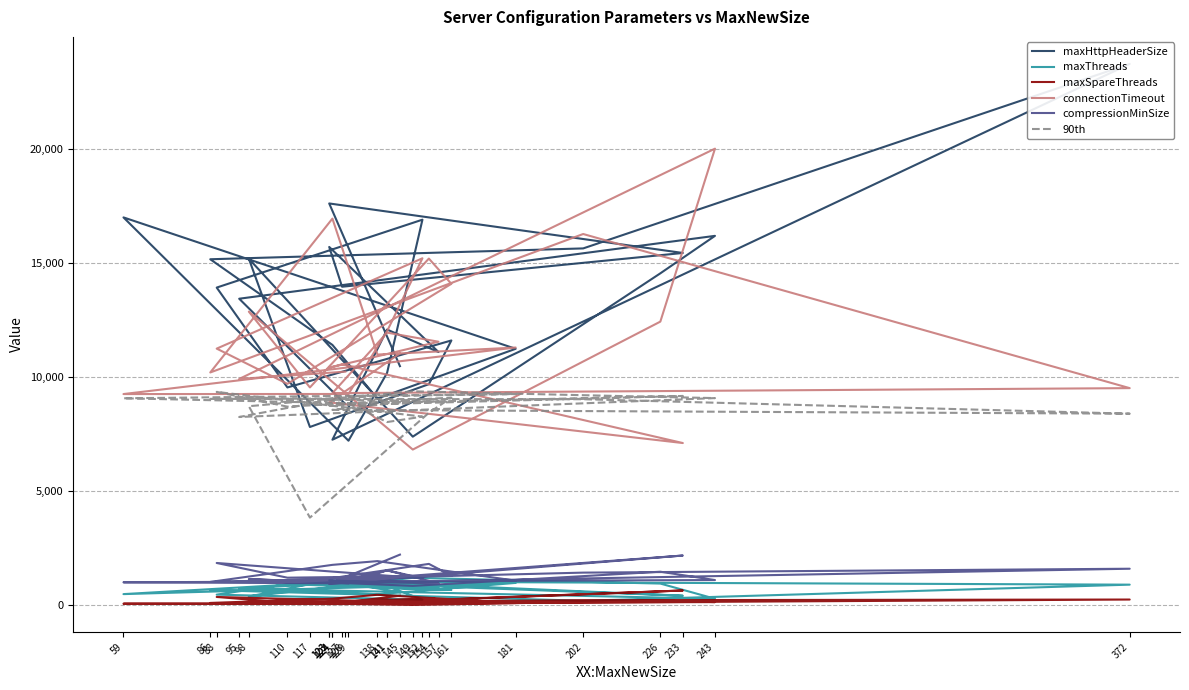

Reading left to right, what are all the values shown in this chart?

maxHttpHeaderSize: 10486.0	17626.0	15453.0	13971.0	15718.0	11104.0	12092.0	7257.0	23749.0	15653.0	15177.0	11417.0	9064.0	11247.0	17014.0	7213.0	10190.0	16914.0	13934.0	9551.0	11613.0	9695.0	7816.0	15201.0	7391.0	14559.0	16204.0	13445.0	8824.0
maxThreads: 564.0	1089.0	410.0	974.0	953.0	744.0	747.0	1033.0	896.0	189.0	656.0	589.0	473.0	973.0	481.0	1046.0	834.0	236.0	458.0	917.0	663.0	675.0	922.0	375.0	1197.0	944.0	278.0	727.0	970.0
maxSpareThreads: 408.0	43.0	640.0	81.0	75.0	64.0	242.0	52.0	243.0	214.0	94.0	280.0	452.0	89.0	61.0	44.0	212.0	113.0	356.0	106.0	181.0	302.0	78.0	118.0	6.0	195.0	130.0	91.0	70.0
connectionTimeout: 11047.0	8895.0	7111.0	10568.0	10417.0	11558.0	11957.0	9301.0	9521.0	16285.0	10208.0	16961.0	10994.0	11303.0	9261.0	9264.0	12020.0	15220.0	11255.0	9709.0	14099.0	15207.0	9552.0	12878.0	6825.0	12440.0	20031.0	9924.0	10244.0
compressionMinSize: 2214.0	930.0	2174.0	1061.0	1037.0	957.0	1520.0	972.0	1595.0	1424.0	1016.0	1765.0	1929.0	1071.0	999.0	954.0	1526.0	1176.0	1847.0	1202.0	1291.0	1807.0	1038.0	1139.0	842.0	1464.0	1098.0	1024.0	1042.0
90th: 8915.8	8759.1	9176.6	8846.4	9017.1	8927.5	8840.7	8566.5	8399.6	9034.0	9047.6	9061.8	9170.4	9262.1	9075.5	8859.0	8032.1	8269.9	9356.3	8708.3	9104.7	8437.9	3838.2	8727.0	9382.0	9133.5	9083.8	8254.0	9129.1